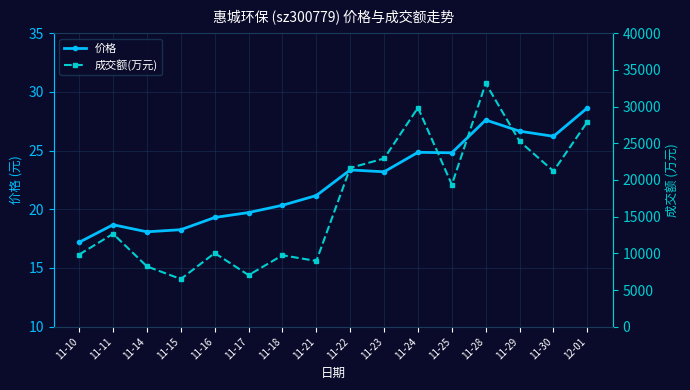

At which category is the sum across all series the highest?

11-28